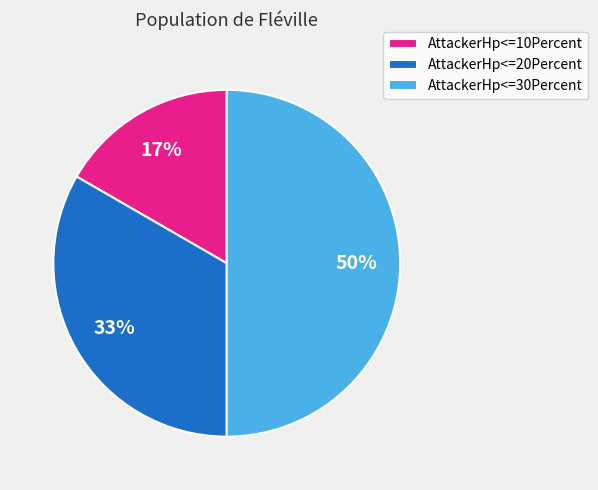

To the nearest percent, what is the average slice percentage?

33%